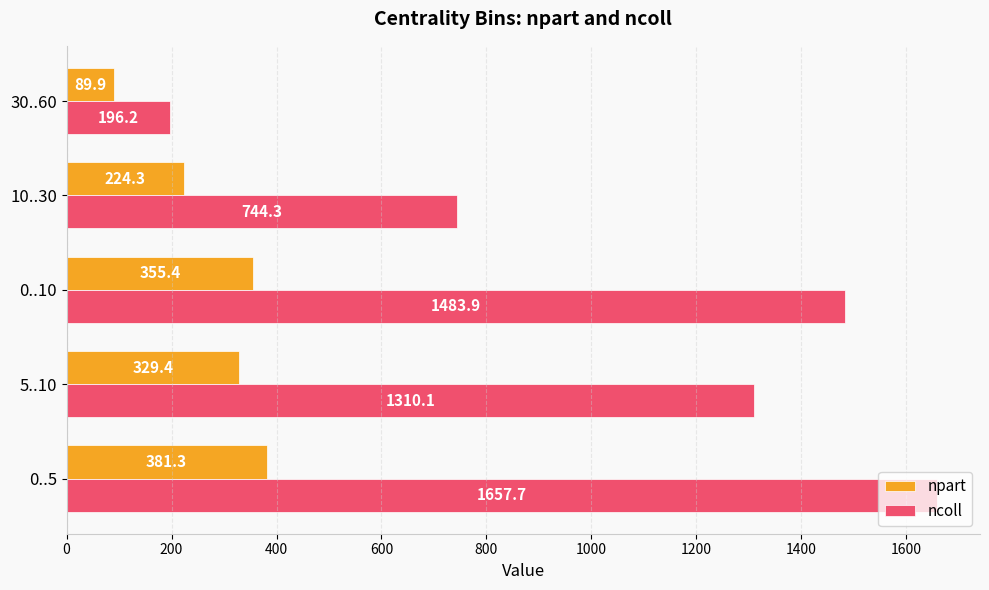

Rank the categories by ncoll value from highest to lowest.

0..5, 0..10, 5..10, 10..30, 30..60